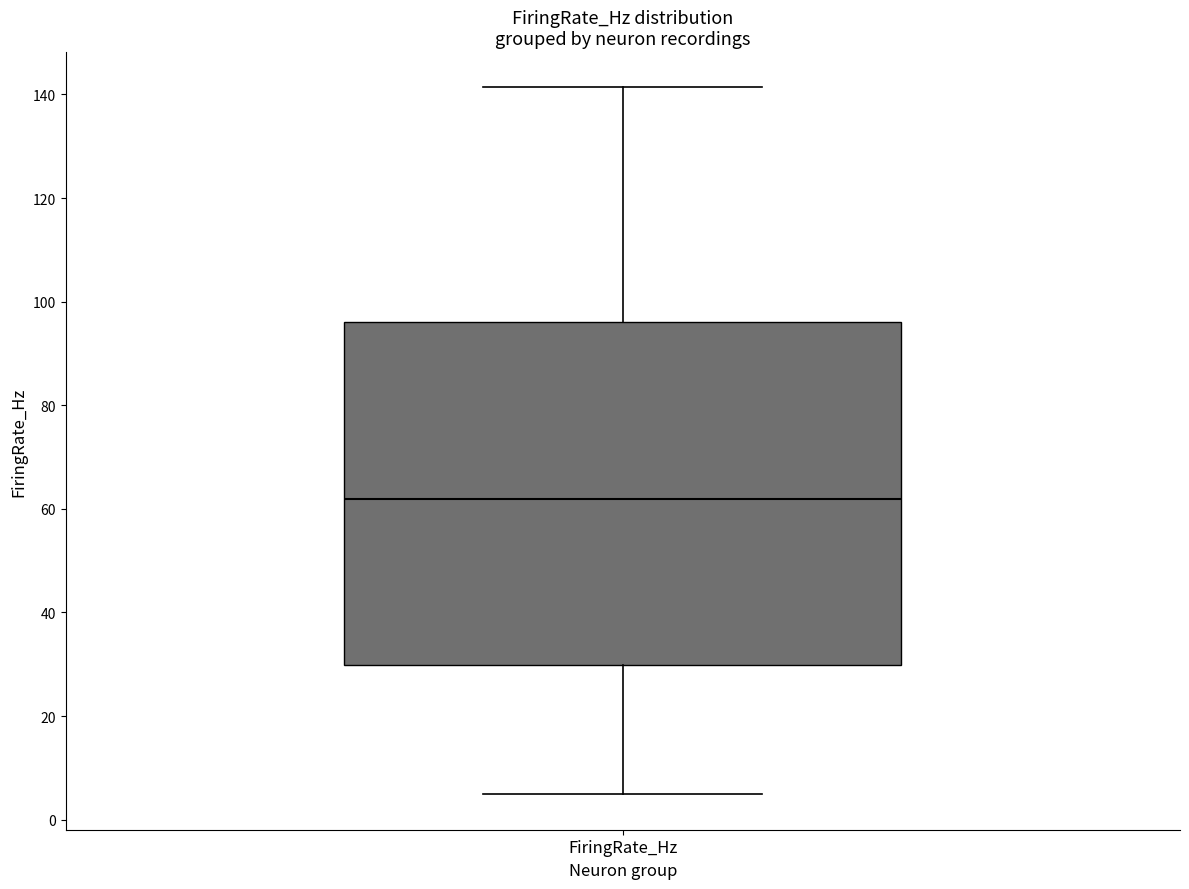

Read this box plot against the y-axis: the position of the median line, the range covered by the box, and the ends of both whiskers. The values are not printed on the chart, so give them approximately, as read against the axis.

median 62, box 30 to 96, whiskers 4 to 142